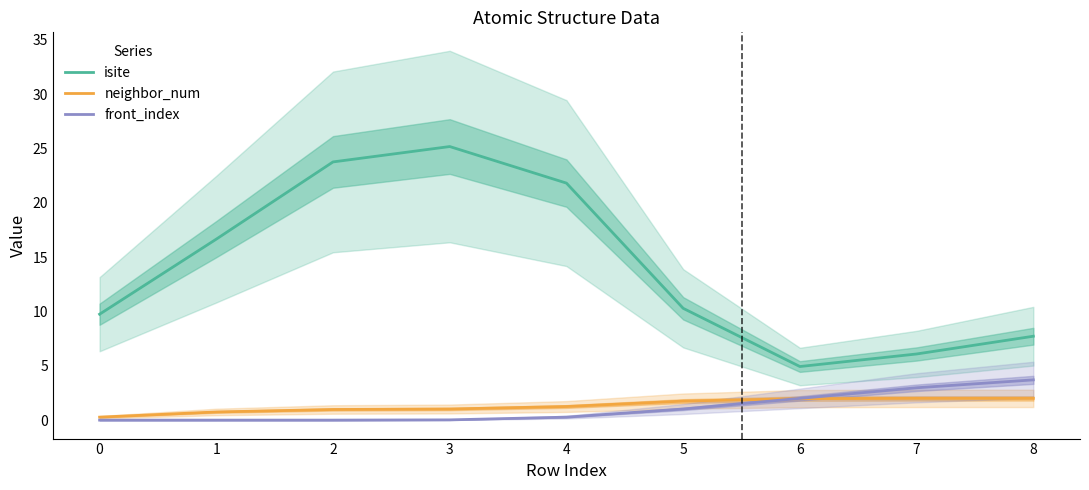

What is the value of the neighbor_num point at the 4th from the left?

1.0